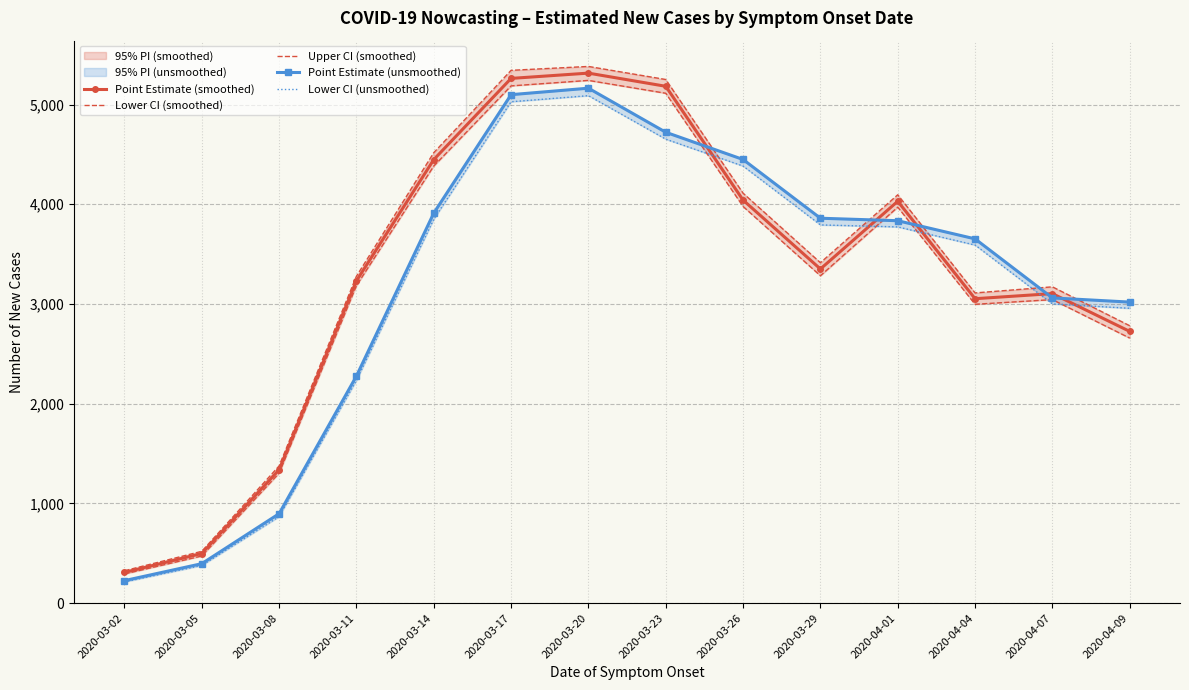

Which series changed the most between 2020-03-05 and 2020-03-08?

Upper CI (smoothed)